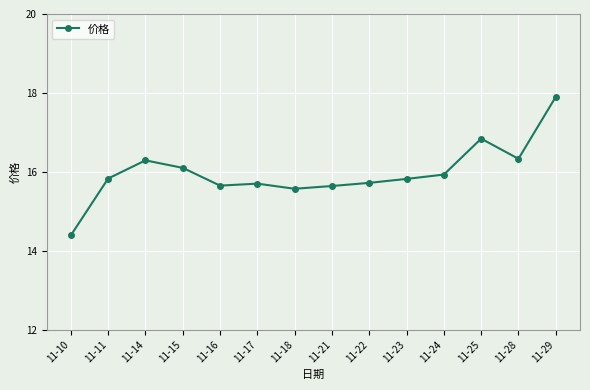

The value at 11-17 is 24.7. True or false?

False